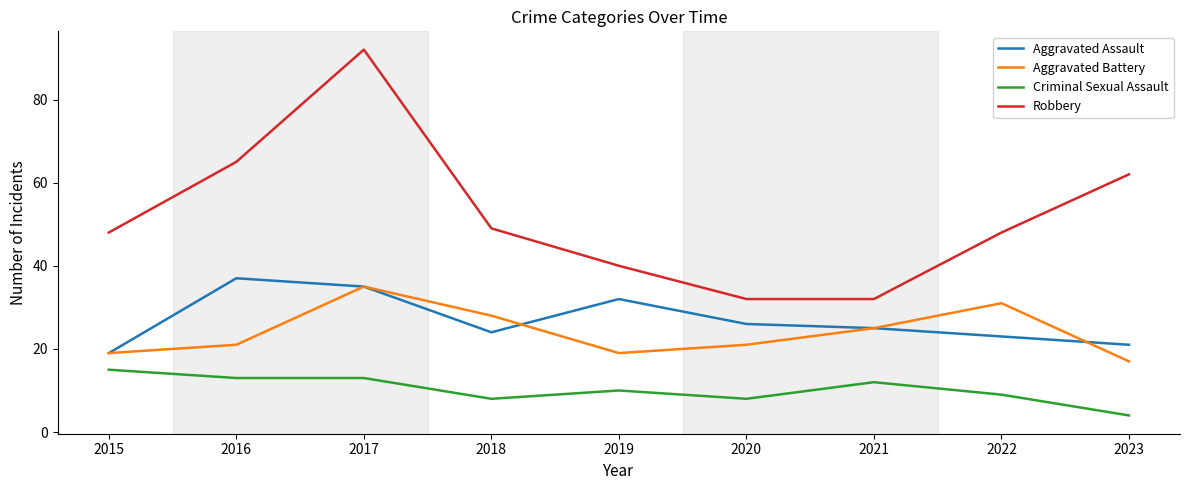

Reading left to right, transcribe all the data shown in this chart.

Aggravated Assault: 2015=19	2016=37	2017=35	2018=24	2019=32	2020=26	2021=25	2022=23	2023=21
Aggravated Battery: 2015=19	2016=21	2017=35	2018=28	2019=19	2020=21	2021=25	2022=31	2023=17
Criminal Sexual Assault: 2015=15	2016=13	2017=13	2018=8	2019=10	2020=8	2021=12	2022=9	2023=4
Robbery: 2015=48	2016=65	2017=92	2018=49	2019=40	2020=32	2021=32	2022=48	2023=62